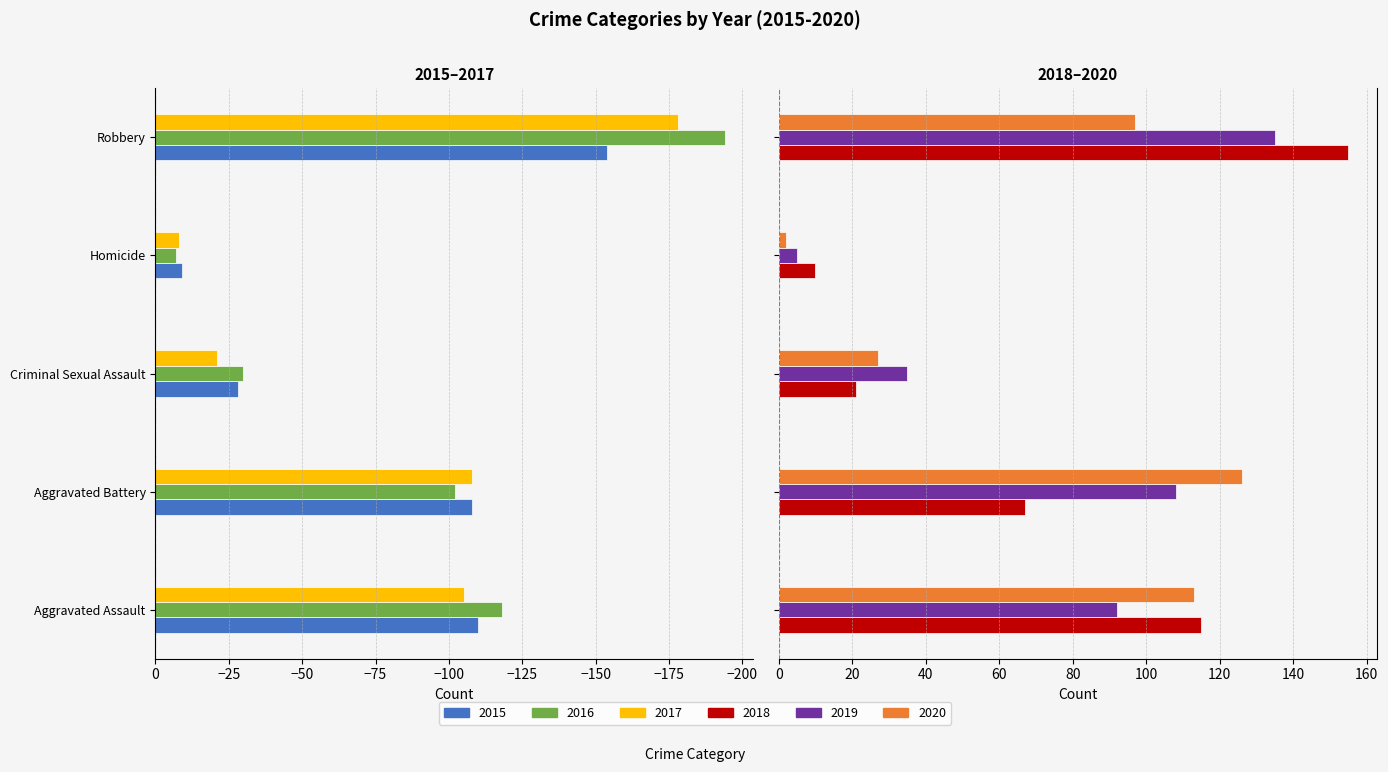

What is the average value of the 2015 series?

-82